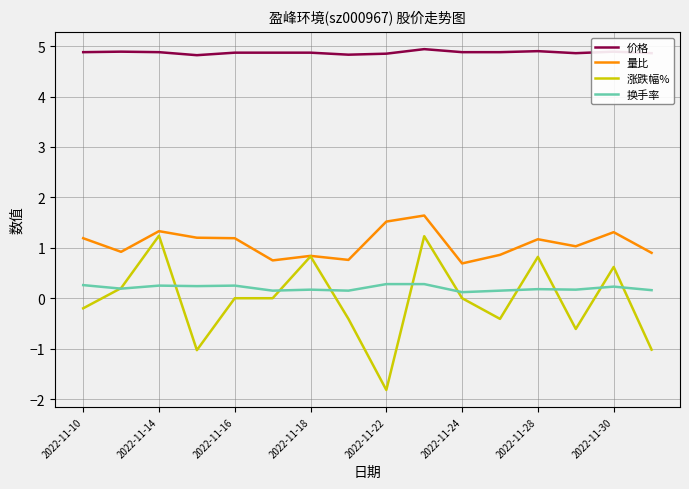

Which series has the largest total across all categories?

价格